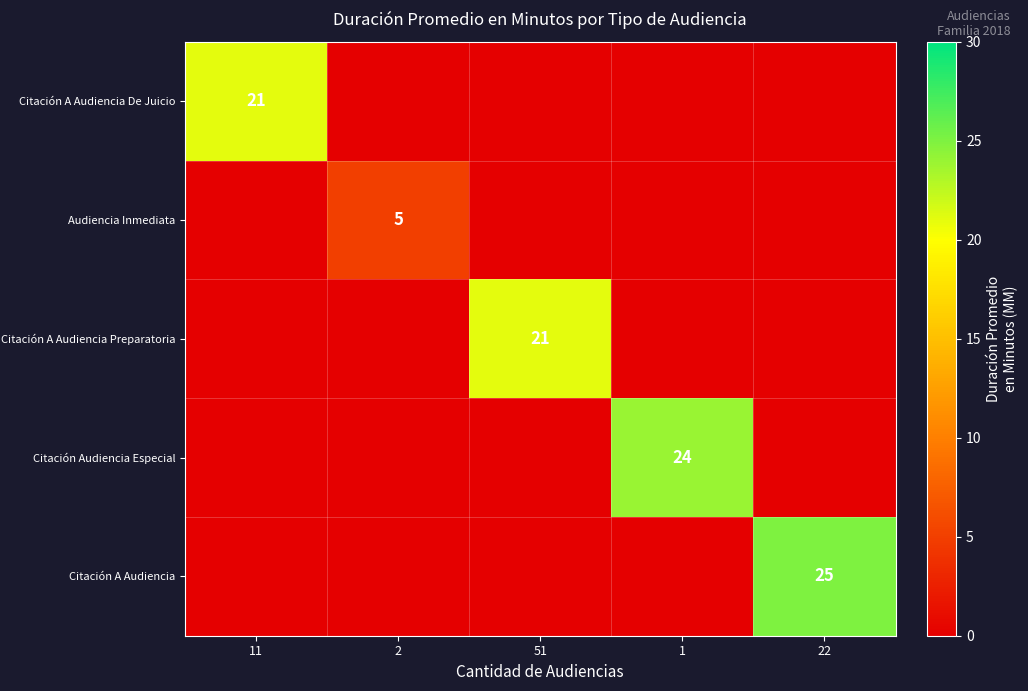

Which has a higher value, 2 or 22?

2